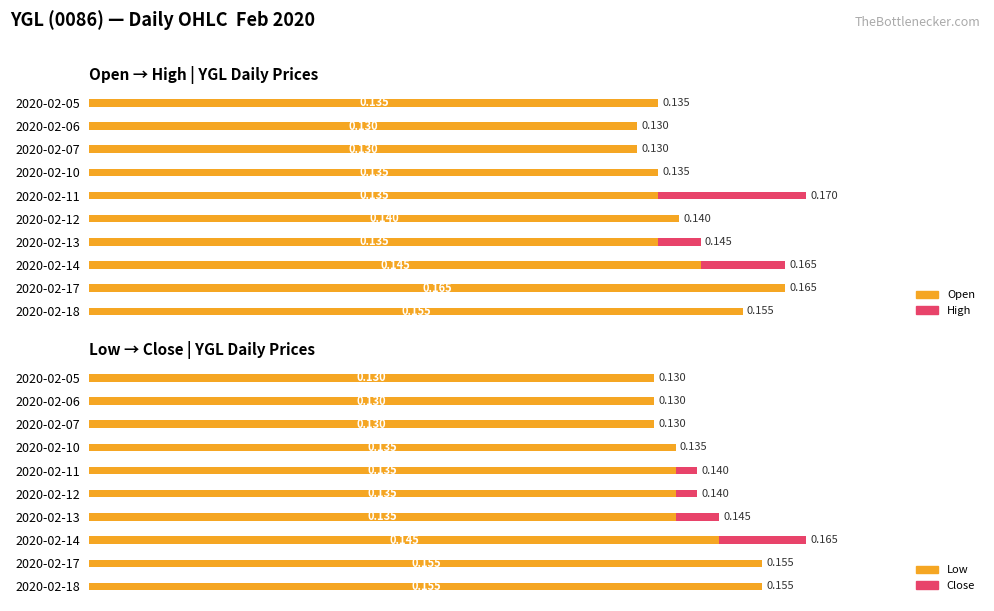

What is the value of the close bar at the 3rd from the left?

0.1